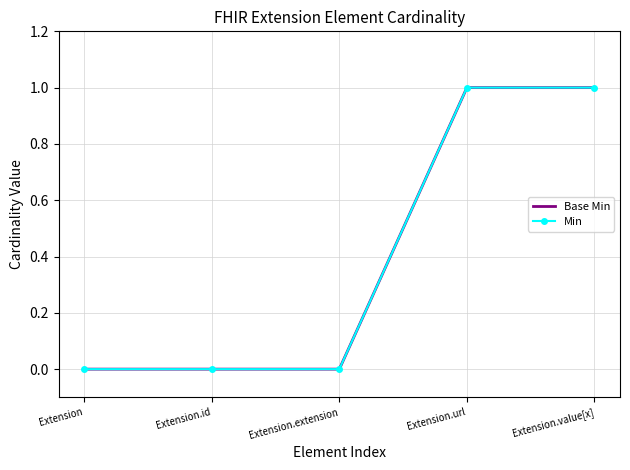

List the series in order of their peak value, highest first.

Base Min, Min